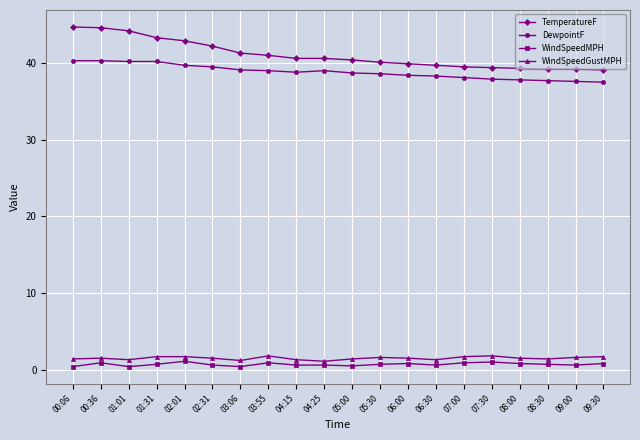

At how many categories does at least one series exceed 35?

20